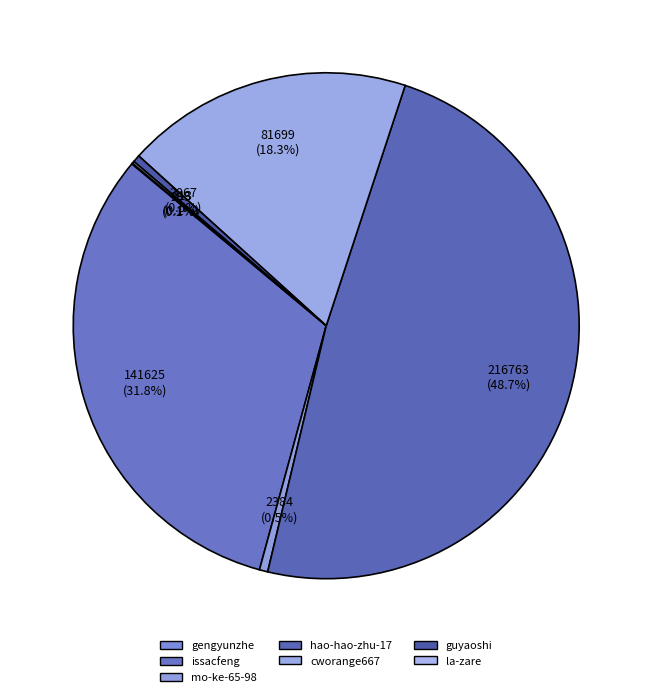

To the nearest percent, what is the difference between the guyaoshi and issacfeng slice percentages?

31%